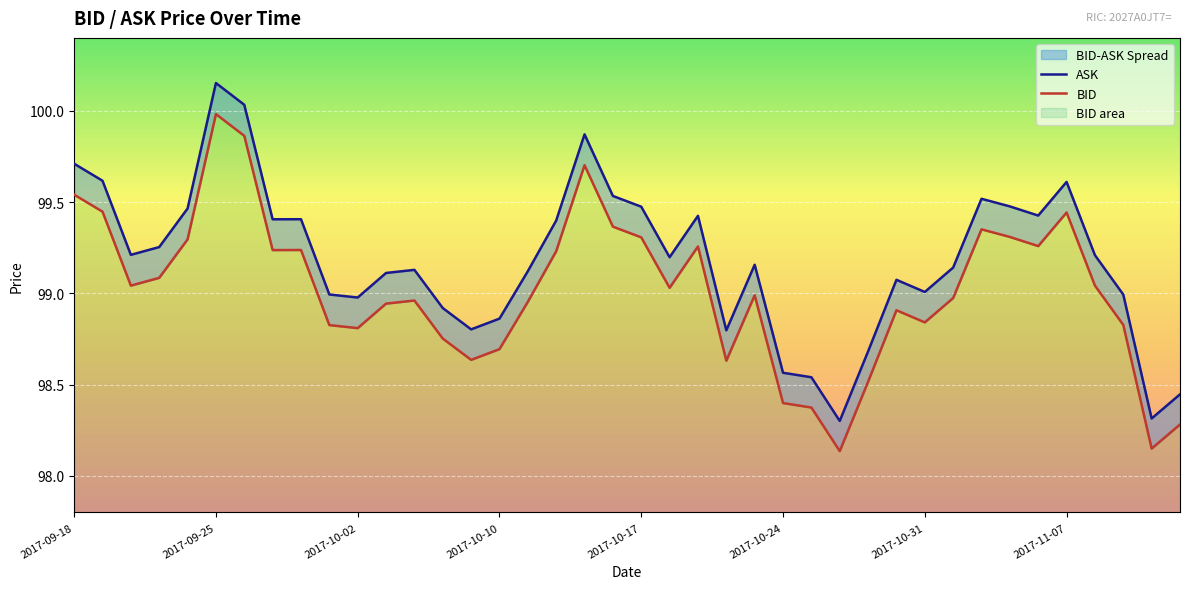

Is it true that BID equals 98.8 at 2017-10-02?

True